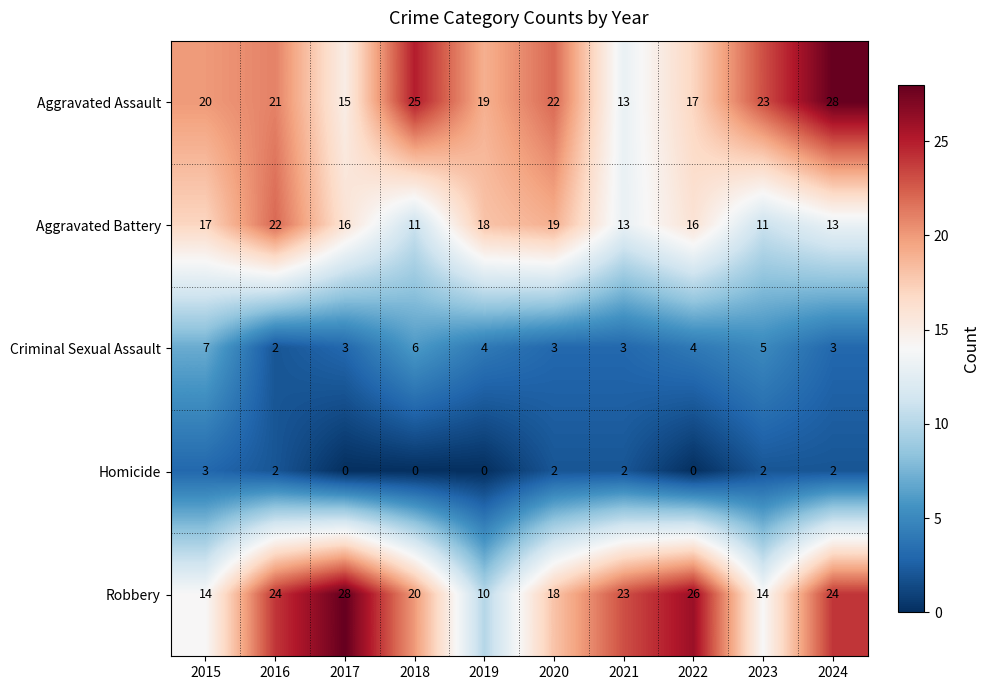

The value of Aggravated Battery at 2019 is 18. True or false?

True